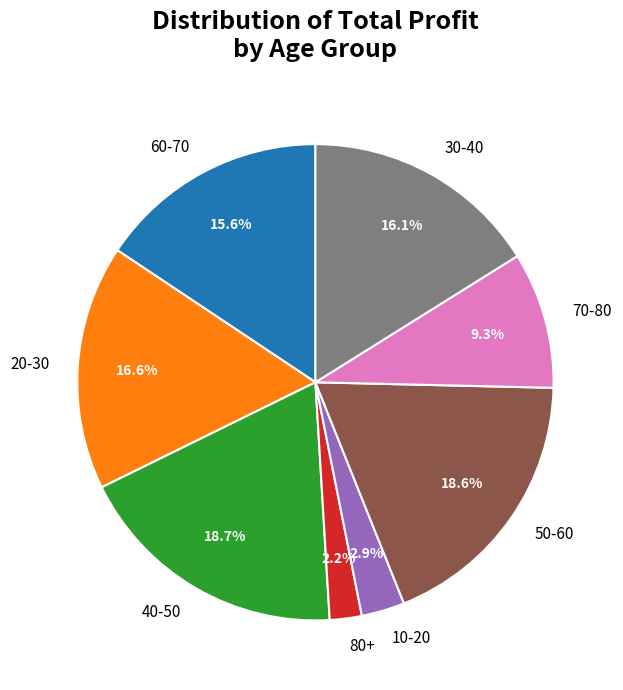

How many slices are in this pie chart?

8